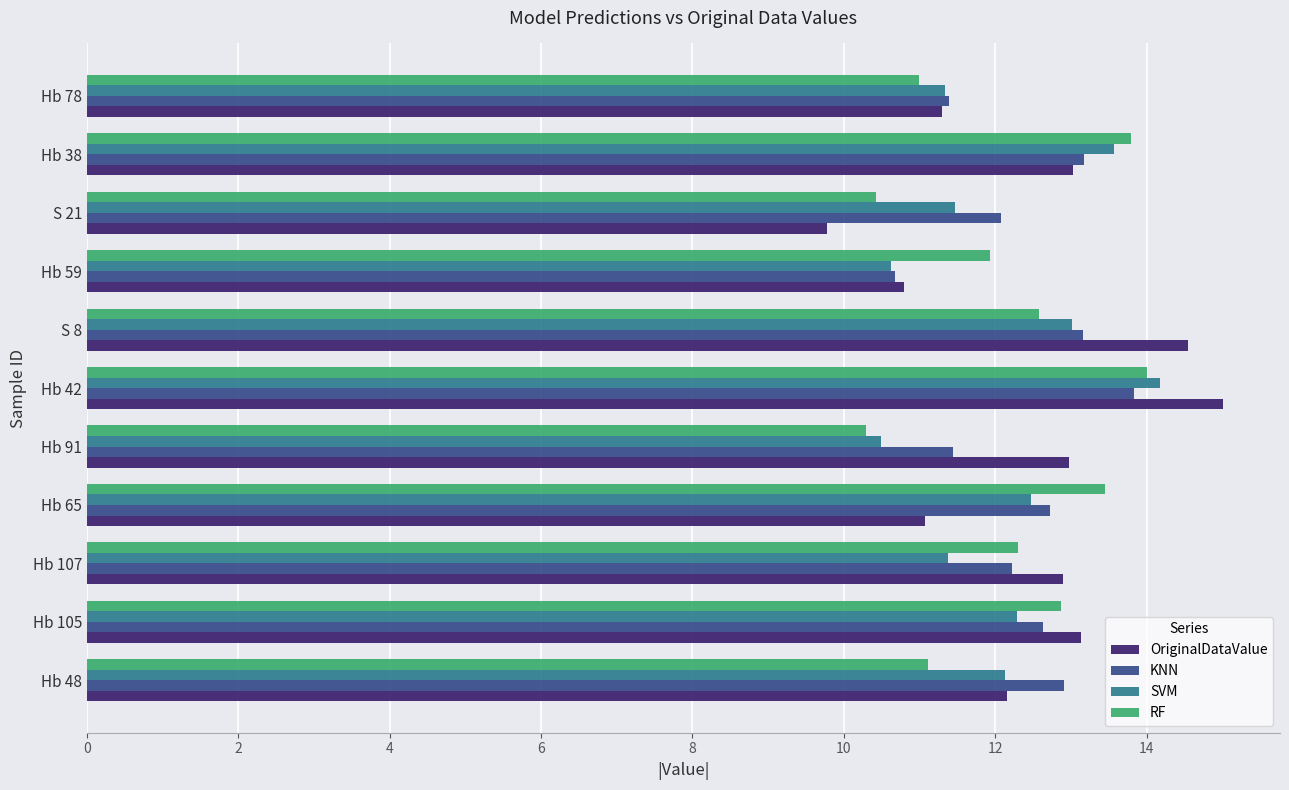

What is the difference between the second highest and minimum values in the SVM series?

3.1